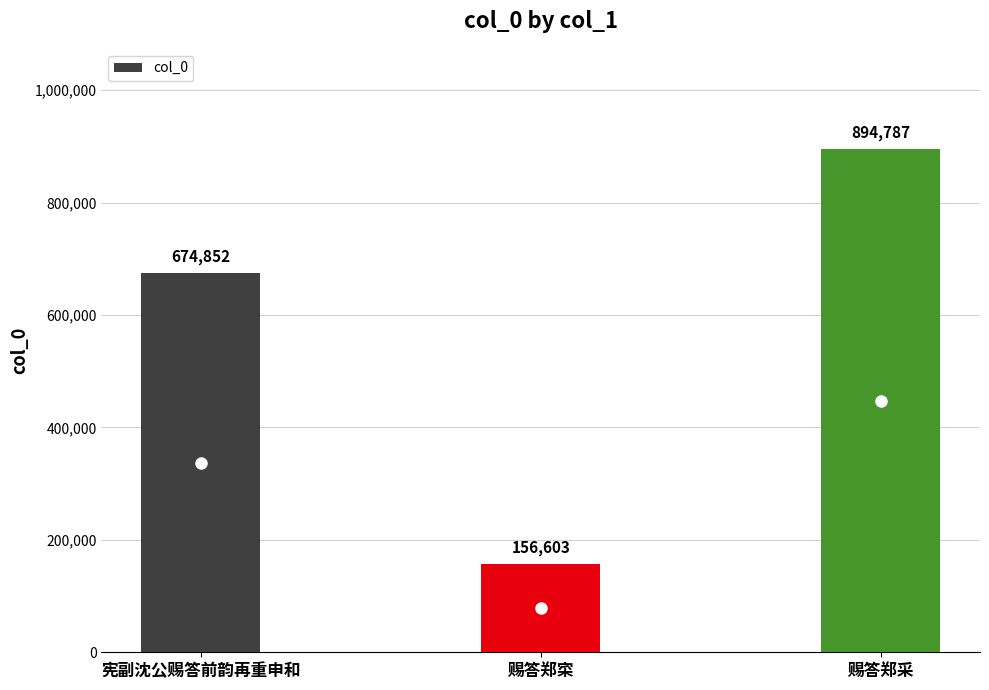

What is the value of the 2nd bar from the left?

156603